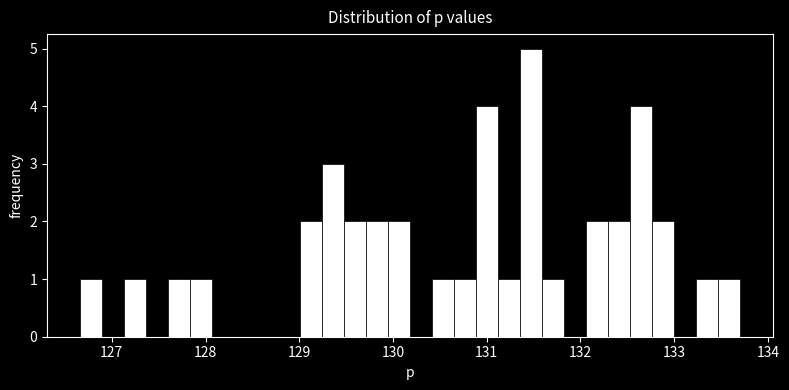

Read against the x-axis, roughly where is the centre of the tallest bar?

131.5